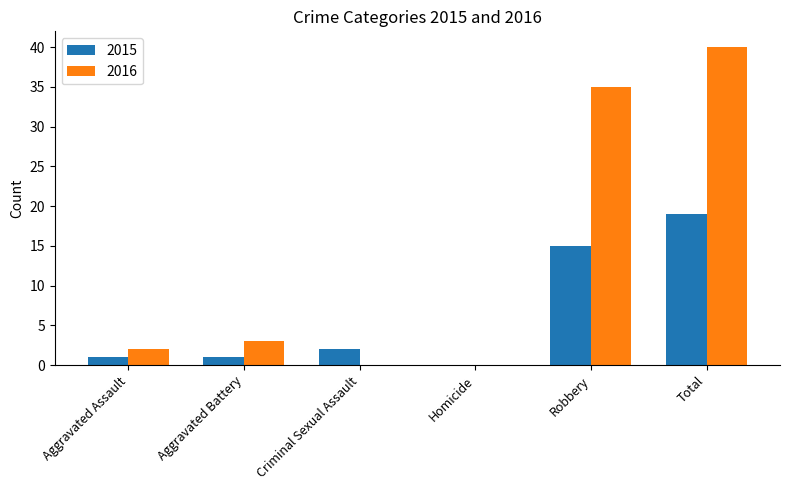

Which series has the largest range (max minus min)?

2016